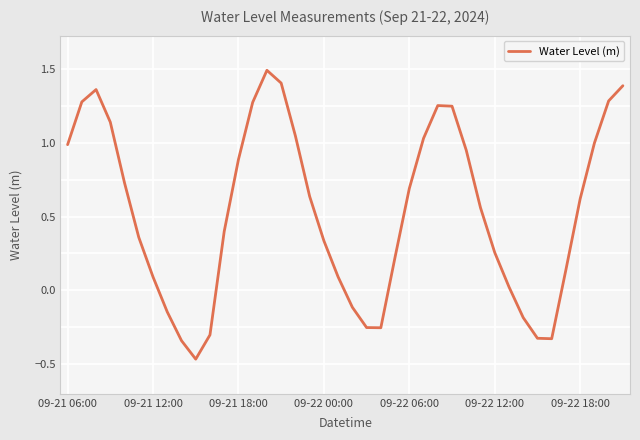

How many lines are shown in the chart?

1